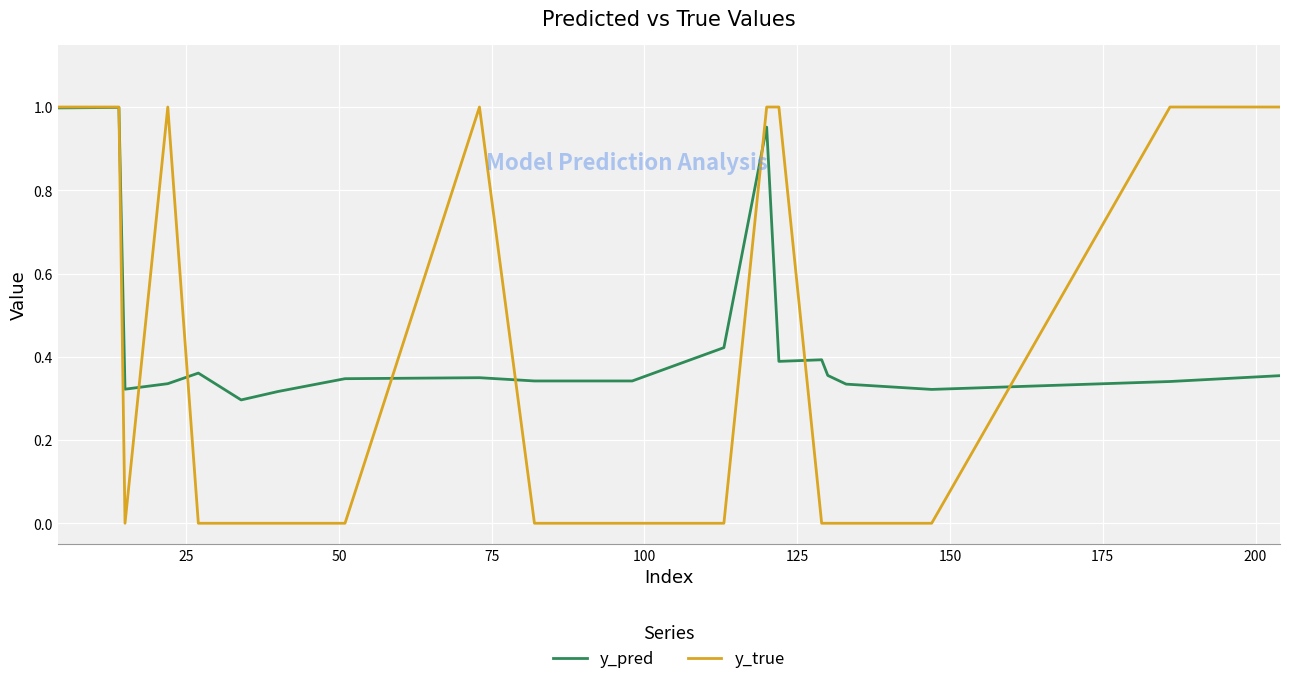

Is this an area chart (filled region under the line)?

No